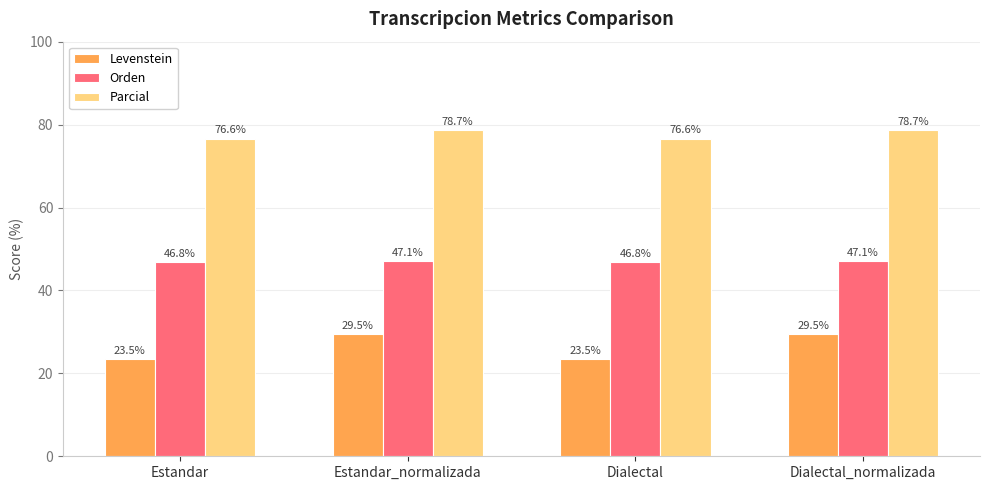

Count the number of data series in this chart.

3